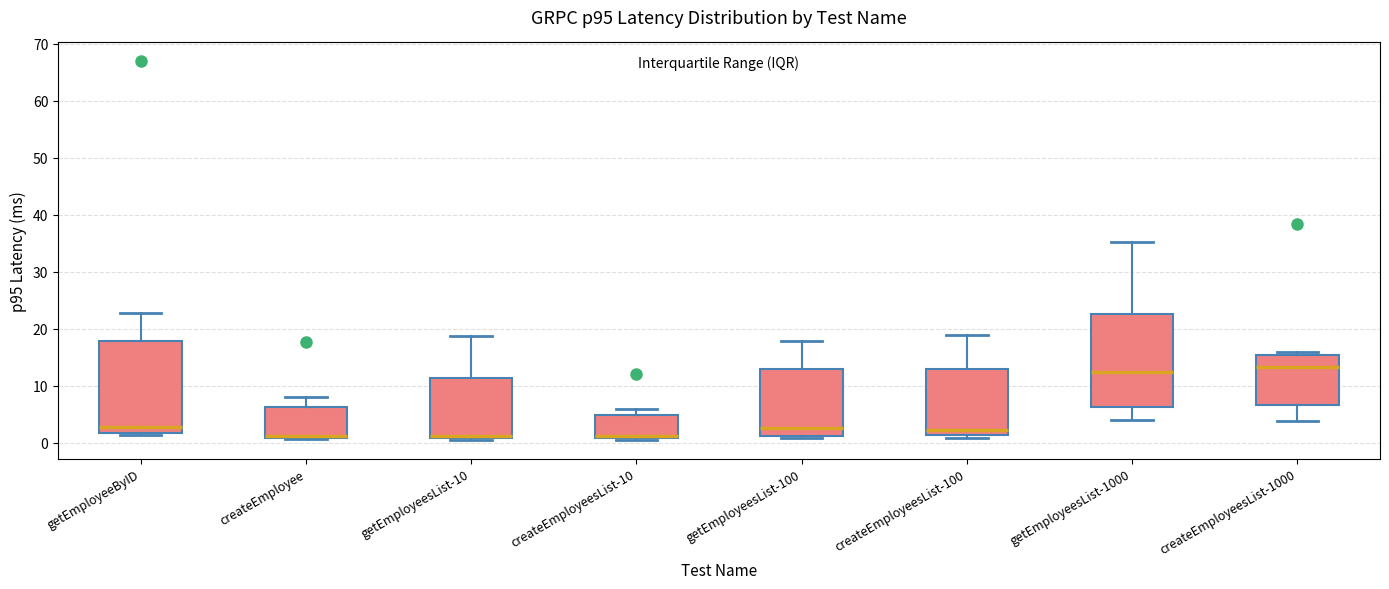

Reading left to right, transcribe this box plot: for each box, give where its median line is, the range the box spans, and where its two whiskers end, as read against the y-axis. The values are not printed on the chart, so give them approximately, as read against the axis.

getEmployeeByID: median 3, box 2 to 18, whiskers 1 to 23
createEmployee: median 1 (just above the box's lower edge), box 1 to 6, whiskers 1 to 8
getEmployeesList-10: median 1 (just above the box's lower edge), box 1 to 11, whiskers 1 to 19
createEmployeesList-10: median 1 (just above the box's lower edge), box 1 to 5, whiskers 1 to 6
getEmployeesList-100: median 3, box 1 to 13, whiskers 1 (just below the box's lower edge) to 18
createEmployeesList-100: median 2, box 1 to 13, whiskers 1 (just below the box's lower edge) to 19
getEmployeesList-1000: median 13, box 6 to 23, whiskers 4 to 35
createEmployeesList-1000: median 13, box 7 to 15, whiskers 4 to 16